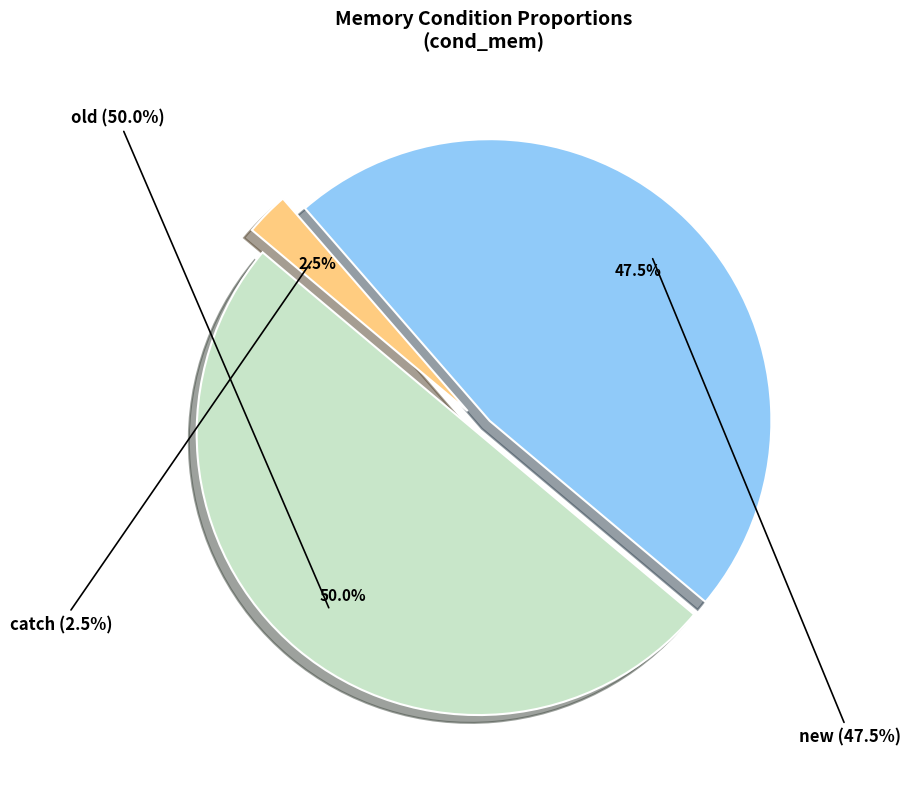

To the nearest percent, what is the average slice percentage?

33%